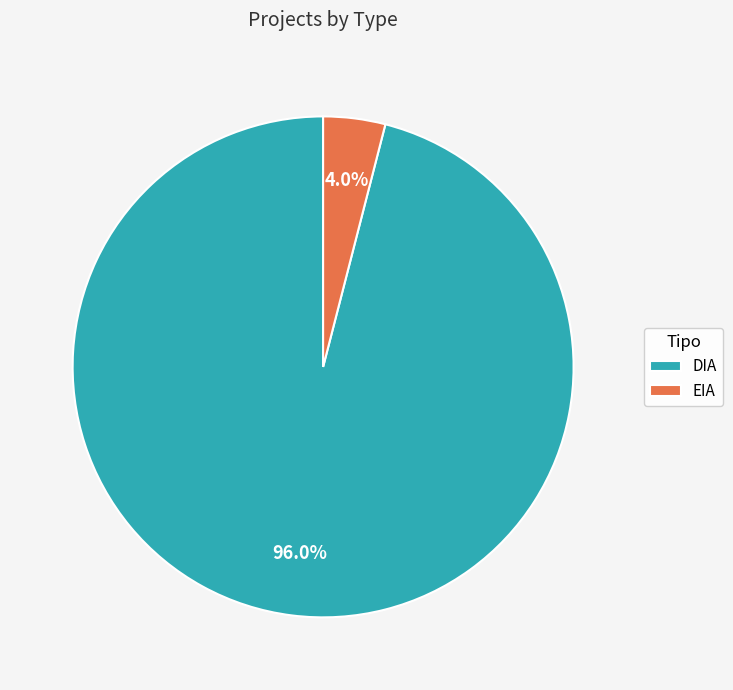

To the nearest percent, what is the difference between the largest and smallest slice percentages?

92%